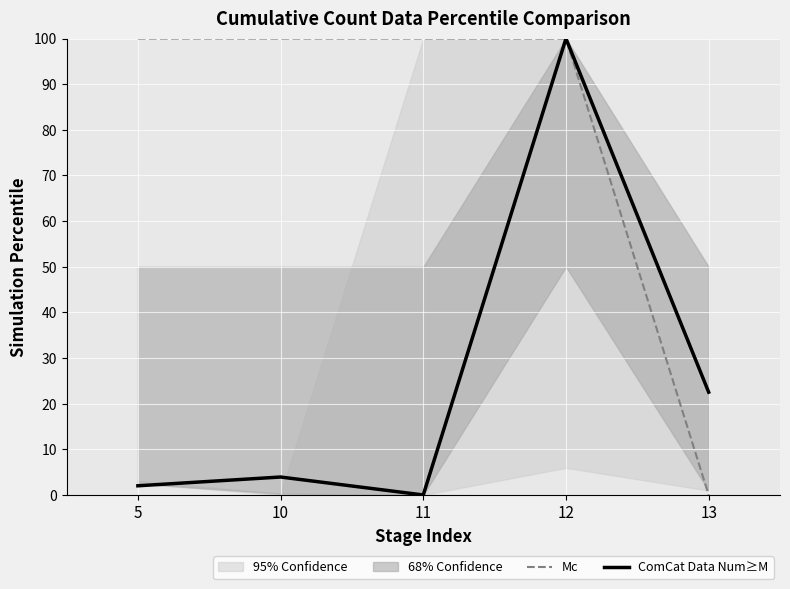

At which category is the sum across all series the highest?

12